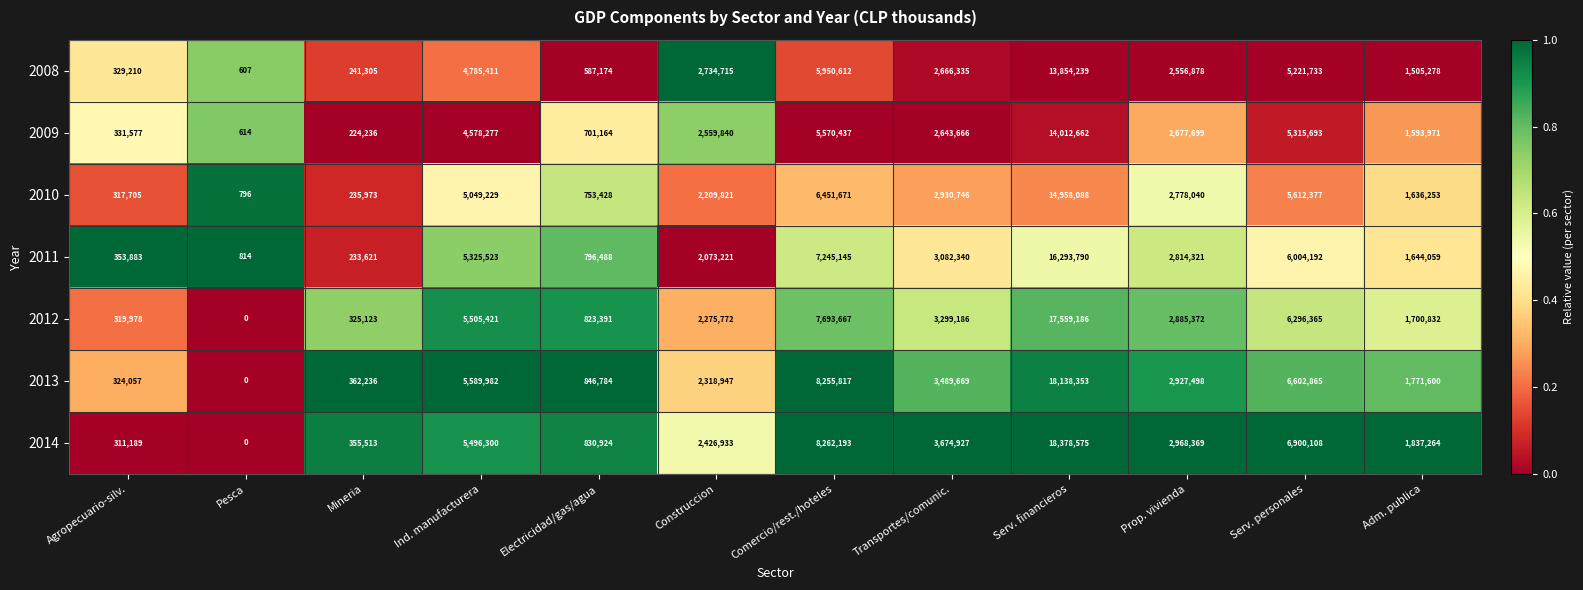

The value of 2009 at Agropecuario-silv. is 331577. True or false?

True